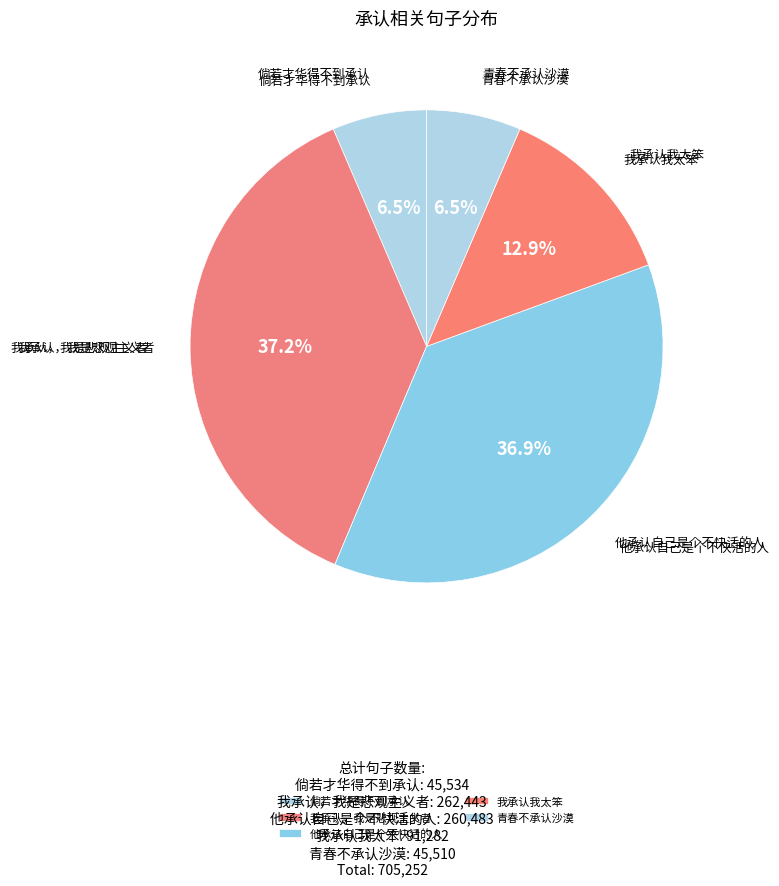

Do 倘若才华得不到承认 and 我承认，我是悲观主义者 together represent more than half of the pie?

No